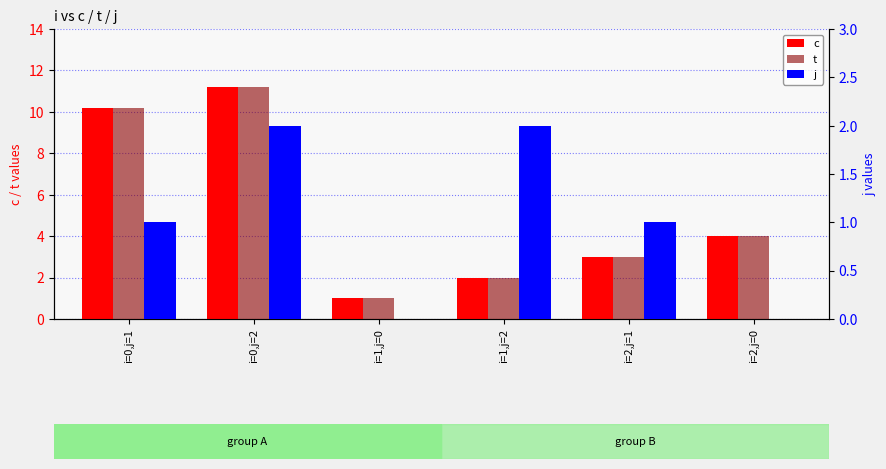

What is the value of the t bar at the 2nd from the left?

11.2